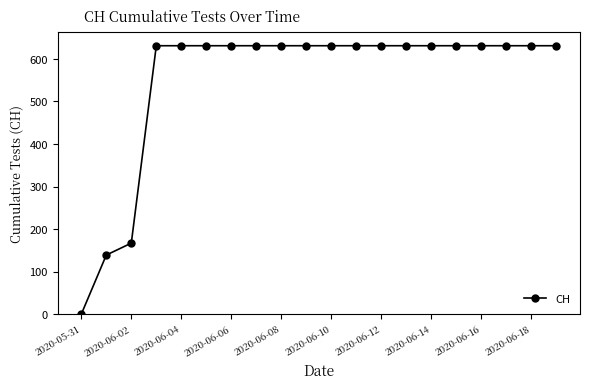

What is the difference between the maximum and minimum values?

631